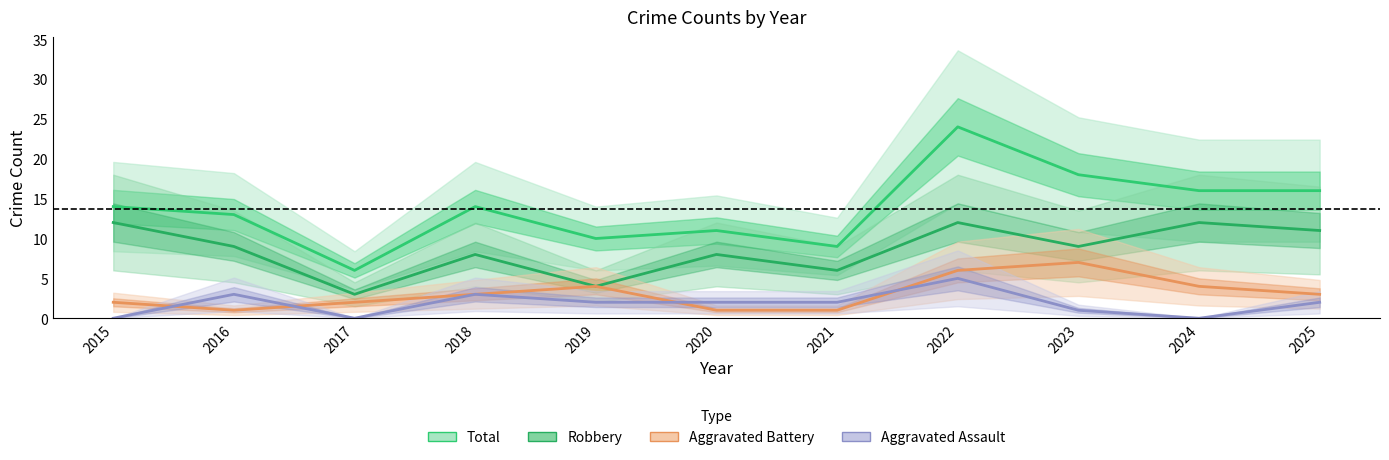

What is the value of the Total point at the 9th from the left?

18